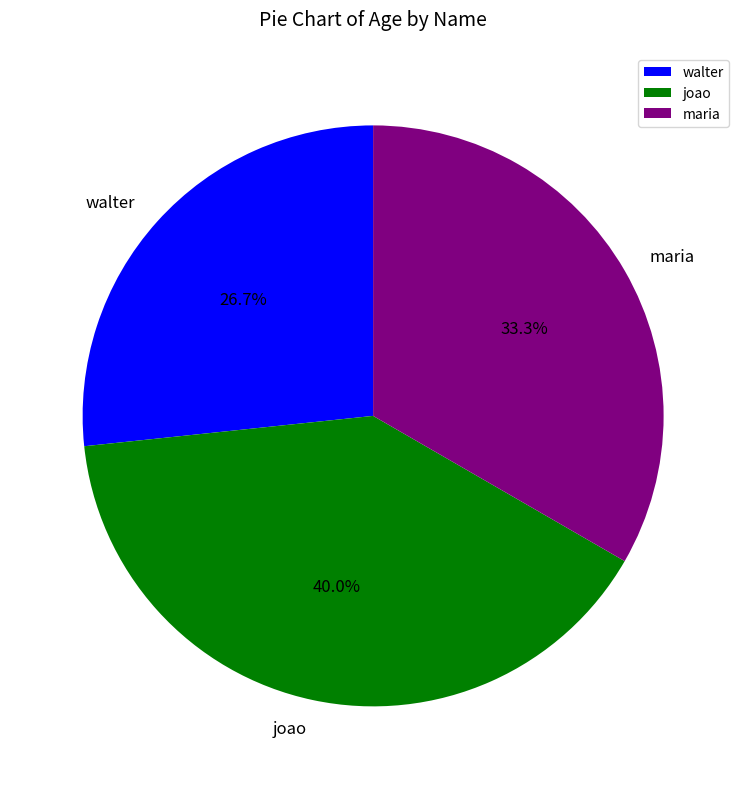

Combined, do maria and walter account for over 50%?

Yes